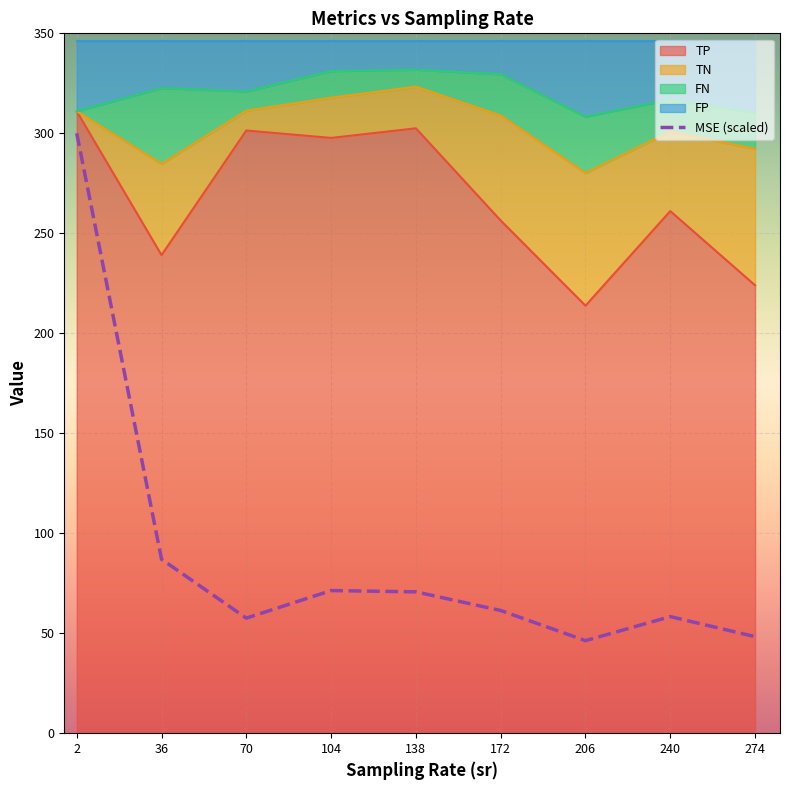

What is the value of the 4th point from the left?

71.3